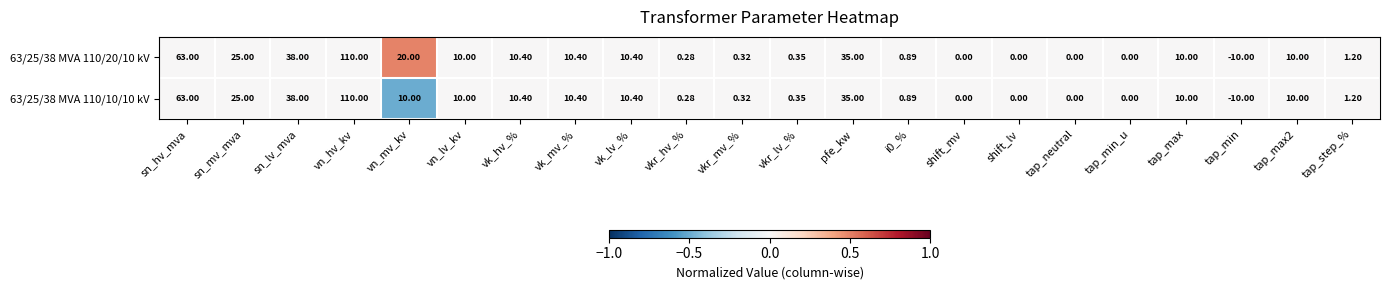

Is the value of 63/25/38 MVA 110/10/10 kV at vn_lv_kv greater than the value of 63/25/38 MVA 110/20/10 kV at tap_neutral?

Yes